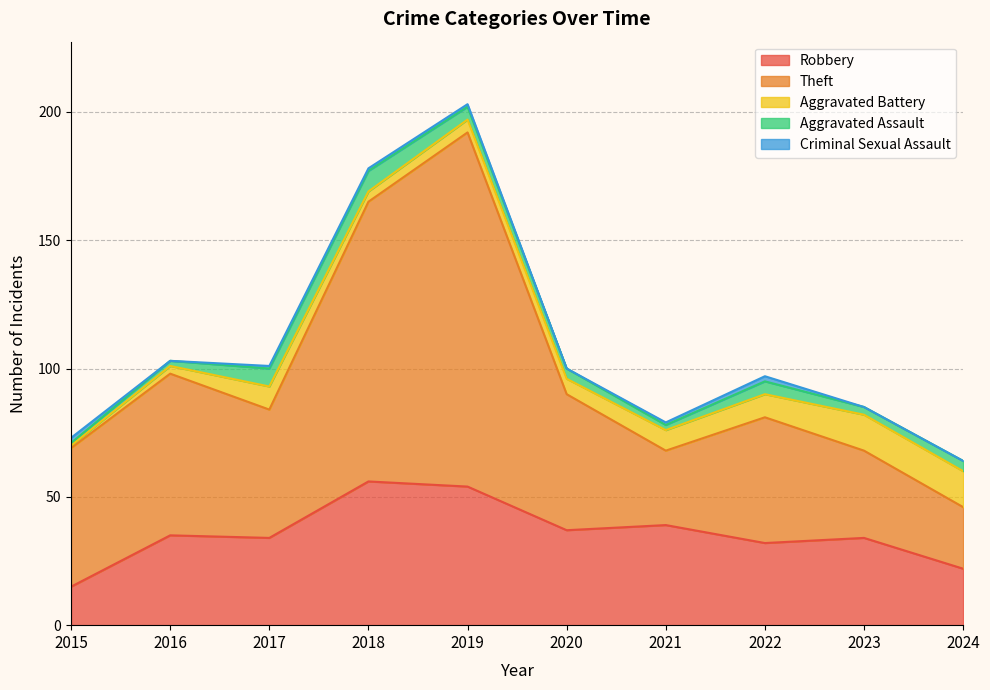

What is the lowest value of the Robbery series?

15